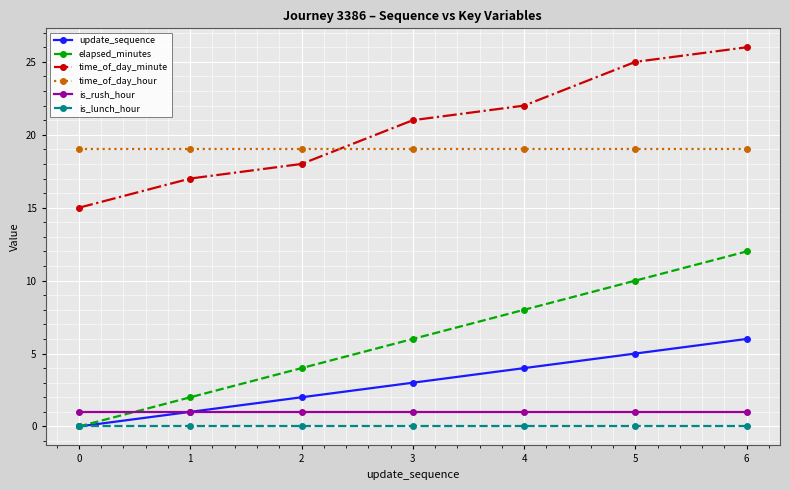

How many lines are shown in the chart?

6